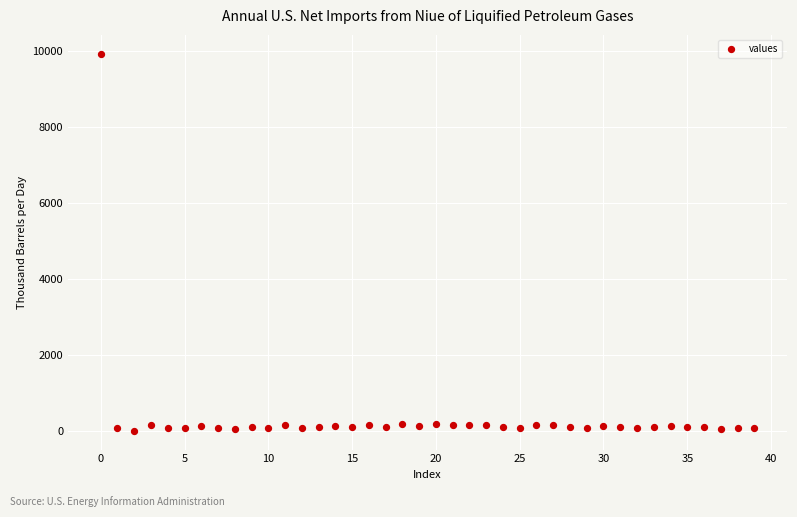

What is the range of Y values (max minus min)?

9917